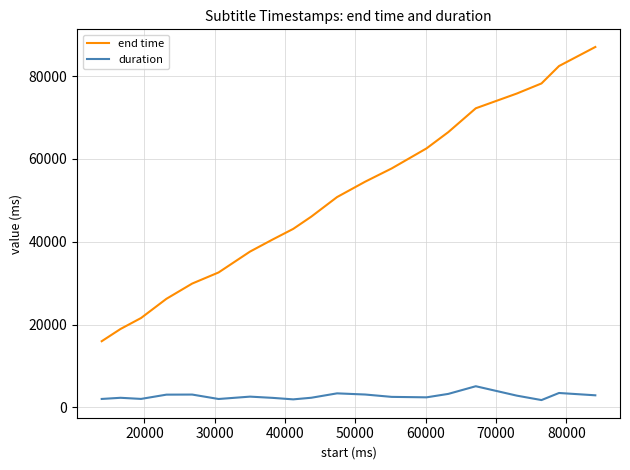

How many lines are shown in the chart?

2